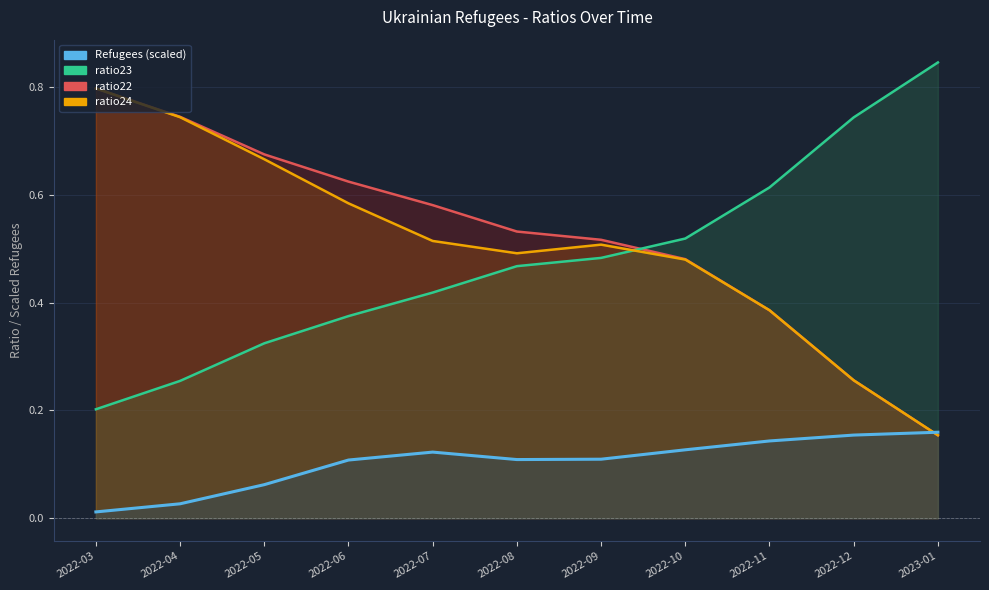

What are all the series names shown in the legend?

ratio22, ratio23, ratio24, refugees_scaled